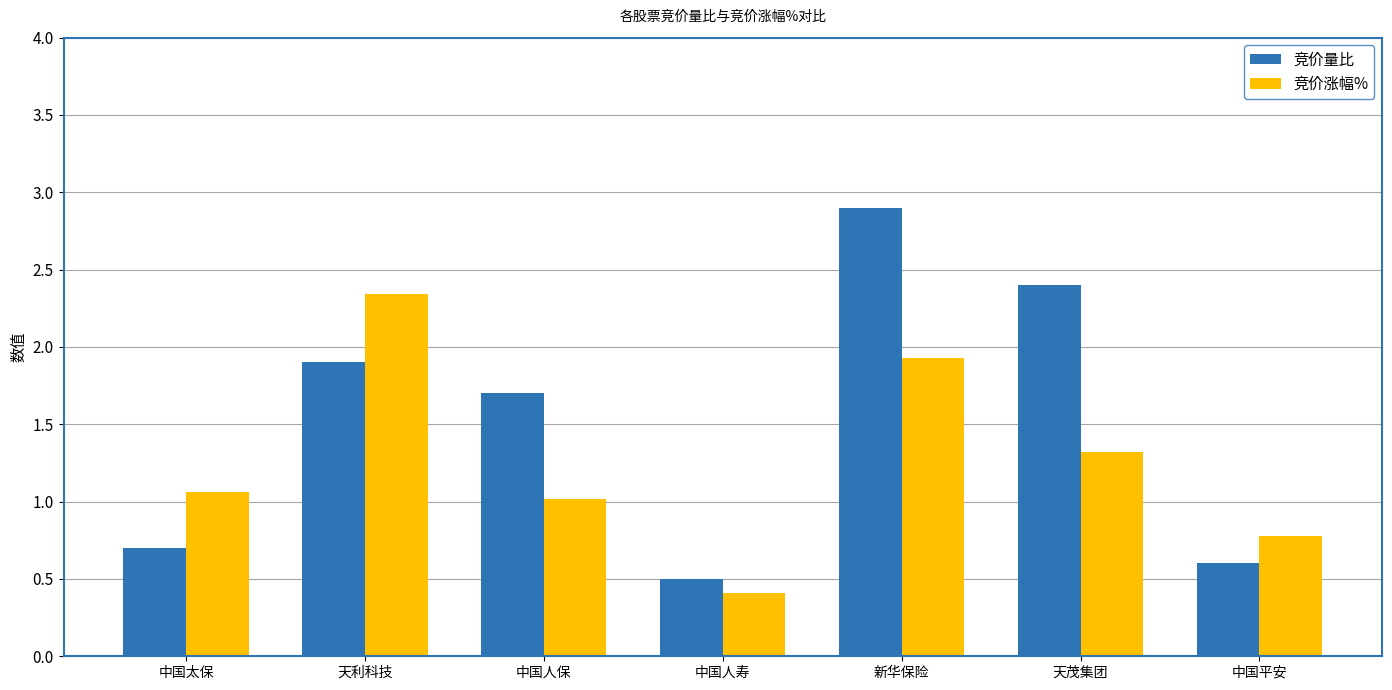

Where does the 竞价涨幅% series first go above 1?

中国太保